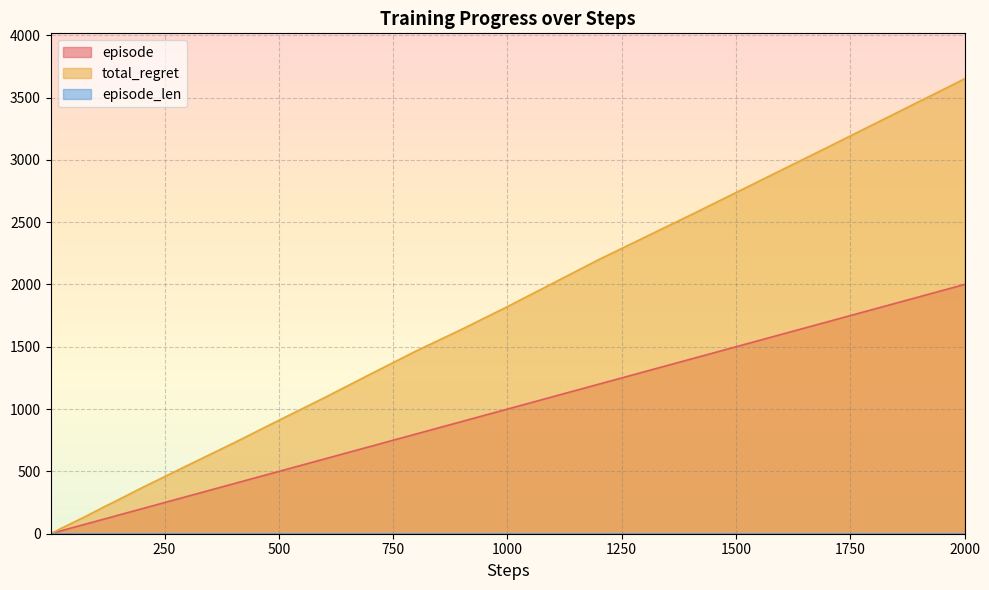

Which series has the largest total across all categories?

total_regret